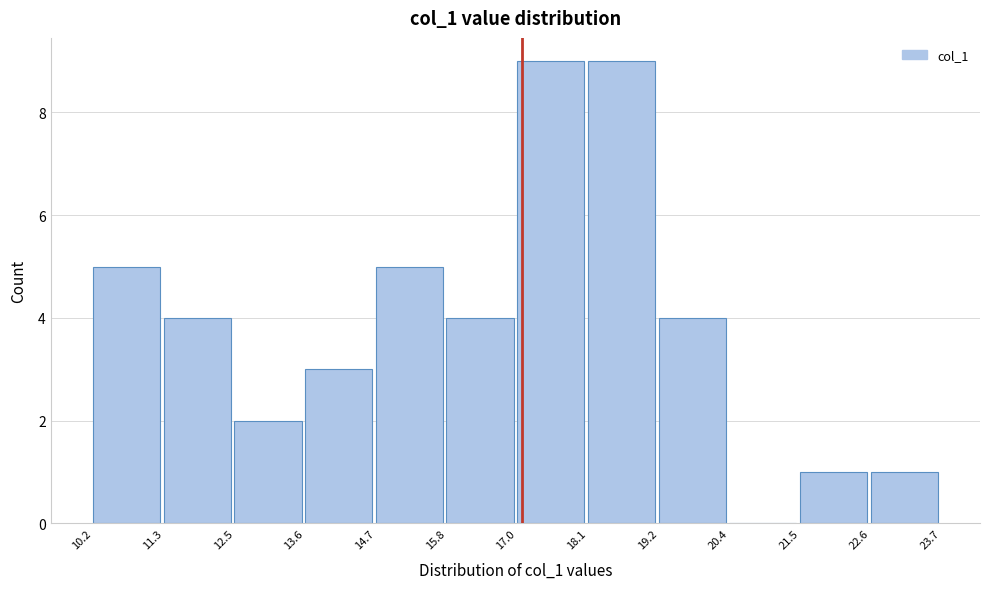

What is the height of the bar covering 11.3 to 12.5 on the x-axis? The values are not printed on the chart, so give them approximately, as read against the axis.

4